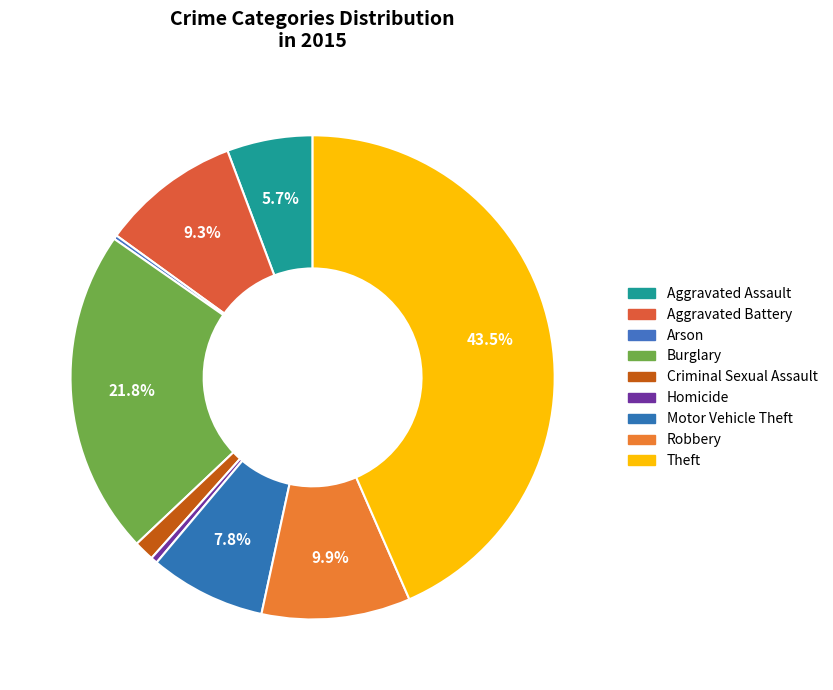

Which category has the biggest portion of the pie?

Theft